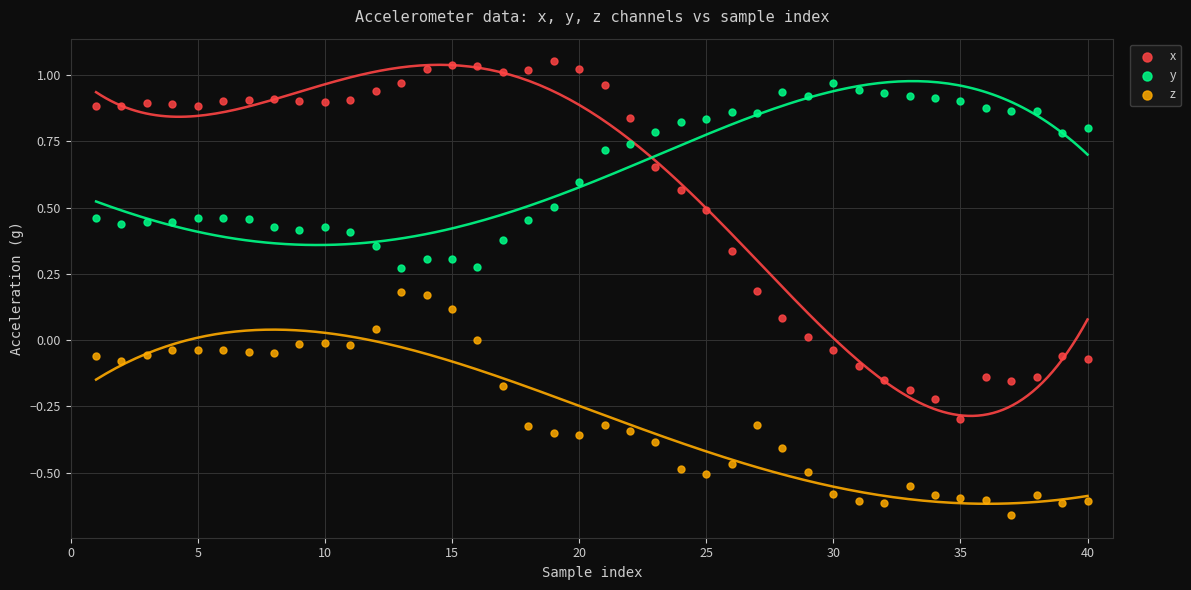

Across all data points, what is the range of Y values (max minus min)?

1.7